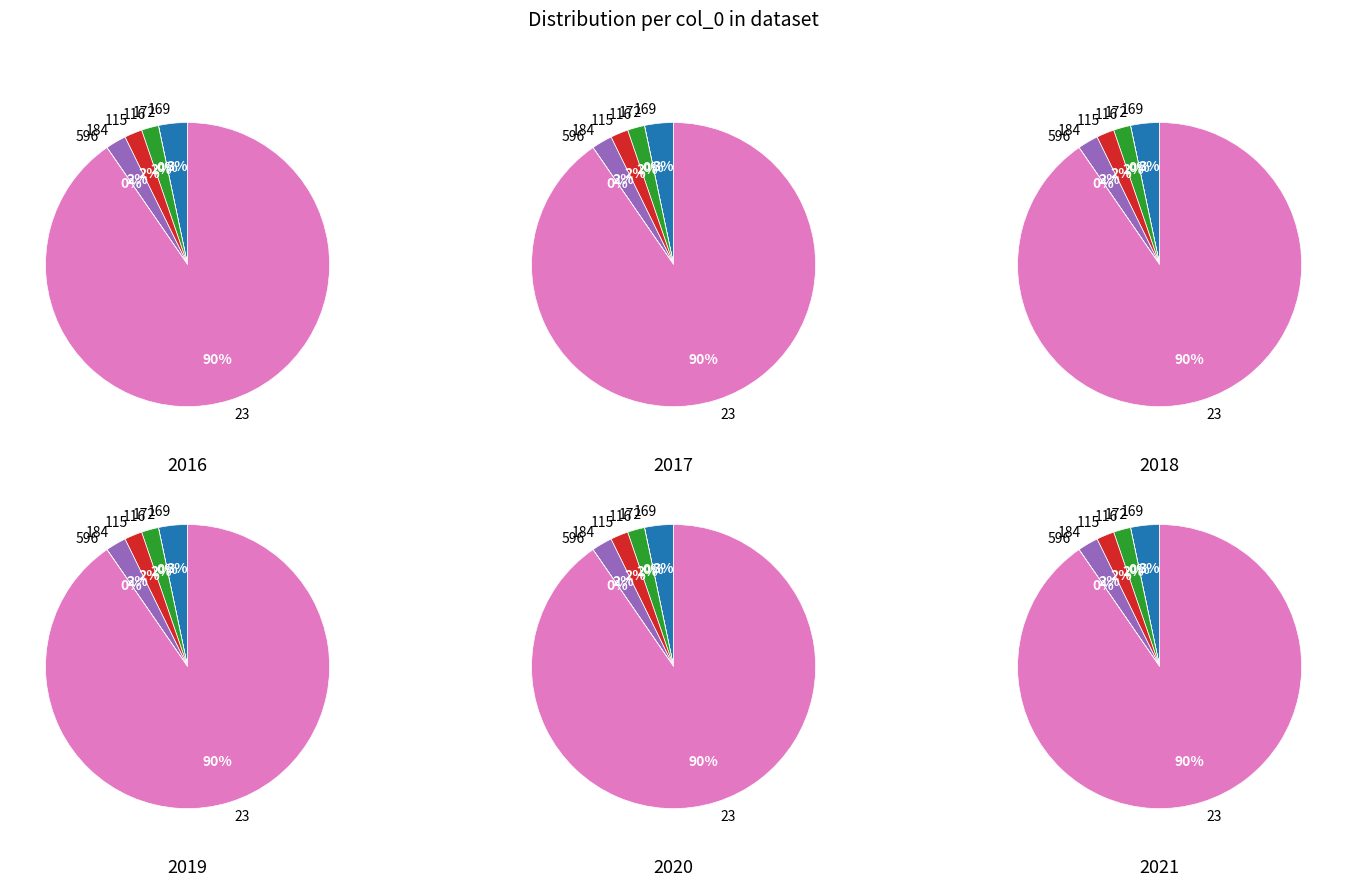

Count the number of slices in the pie.

6